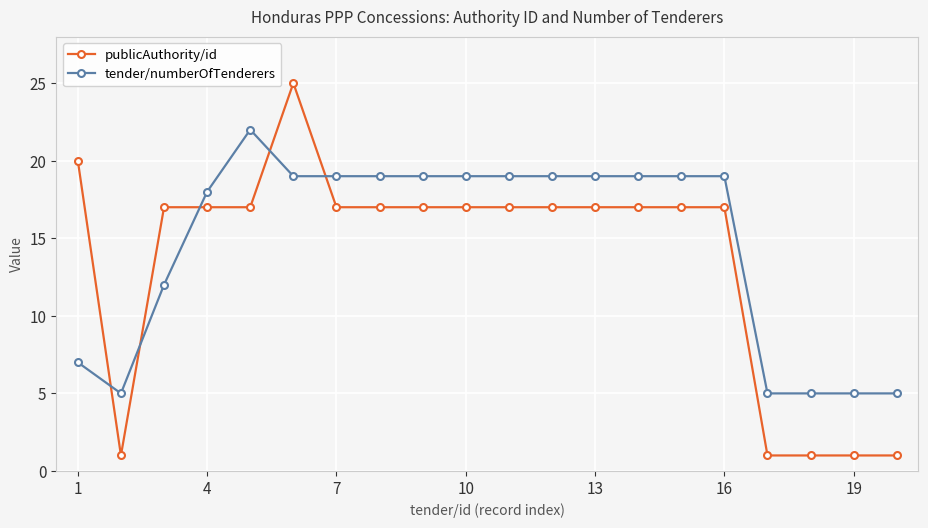

Count the number of data series in this chart.

2